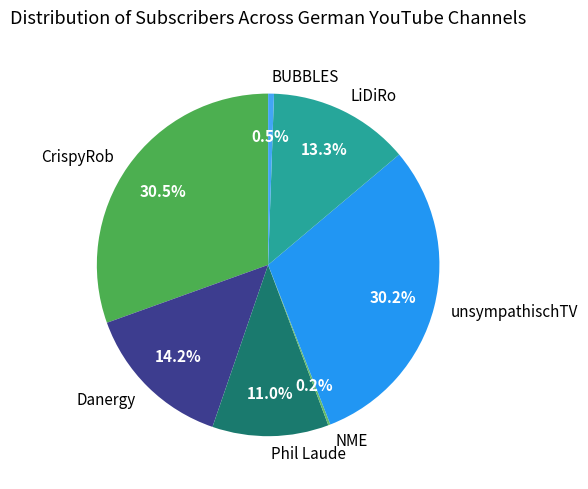

To the nearest percent, what is the average slice percentage?

14%